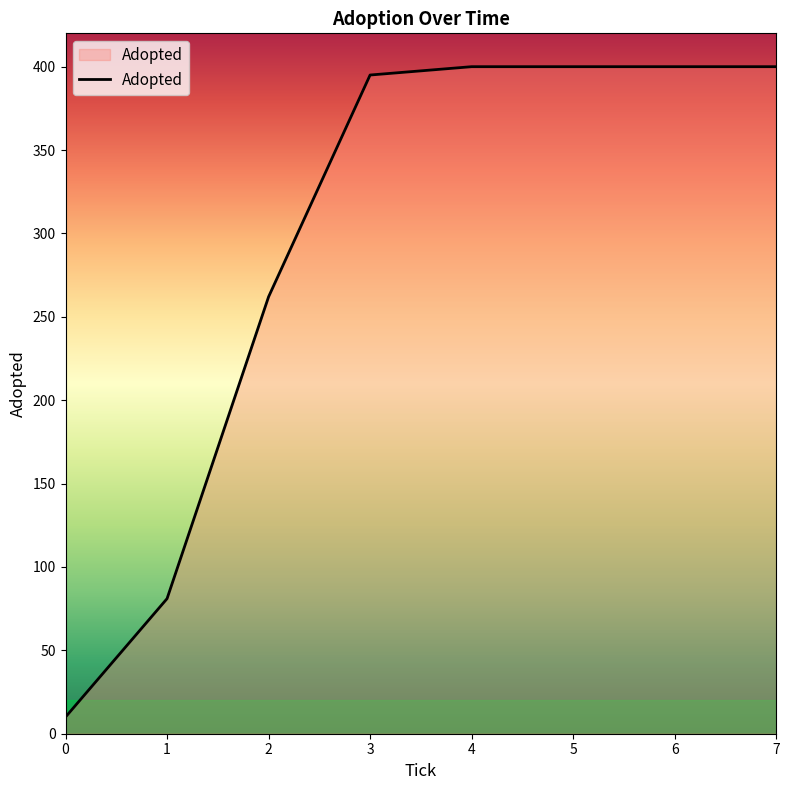

True or false: there are more than 2 points higher than both neighbors.

False